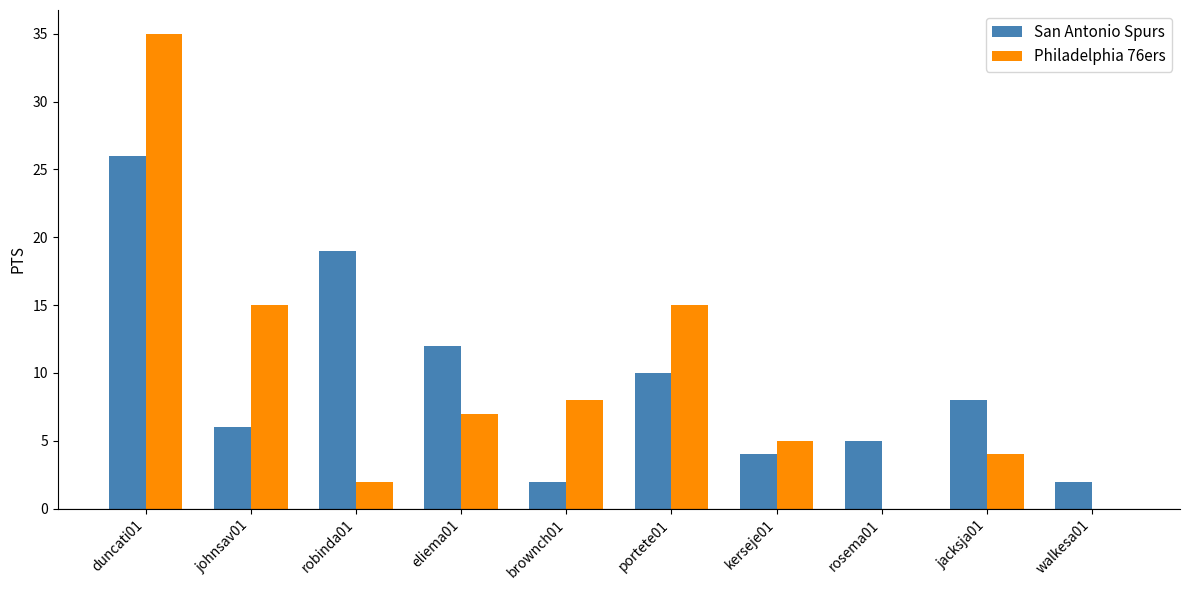

The San Antonio Spurs series shows 19 at eliema01. True or false?

False